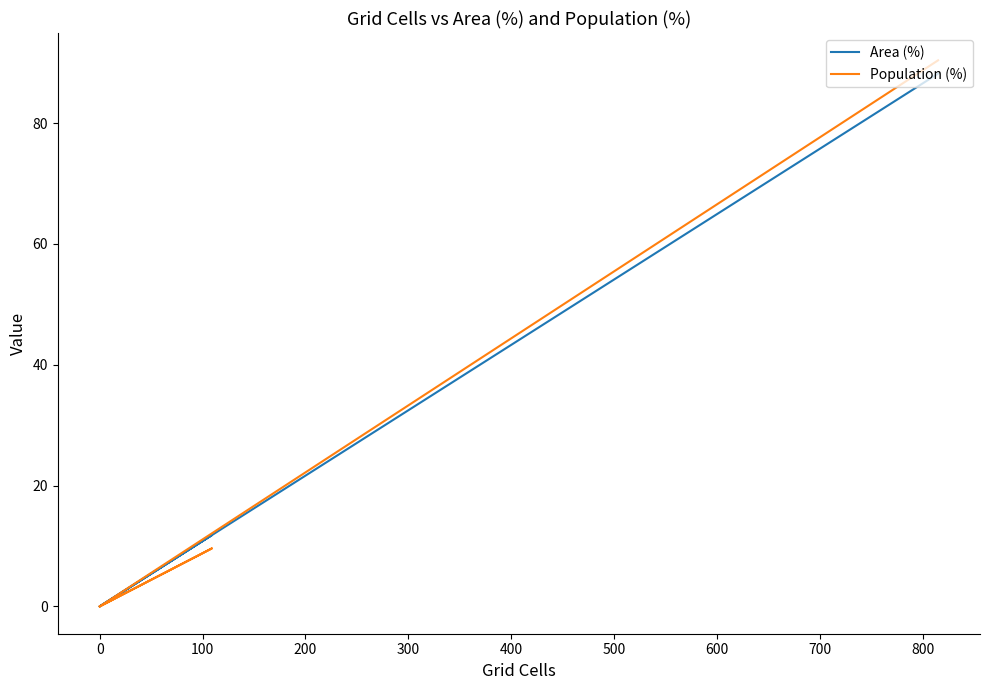

True or false: Population (%) and Area (%) cross at least once.

False